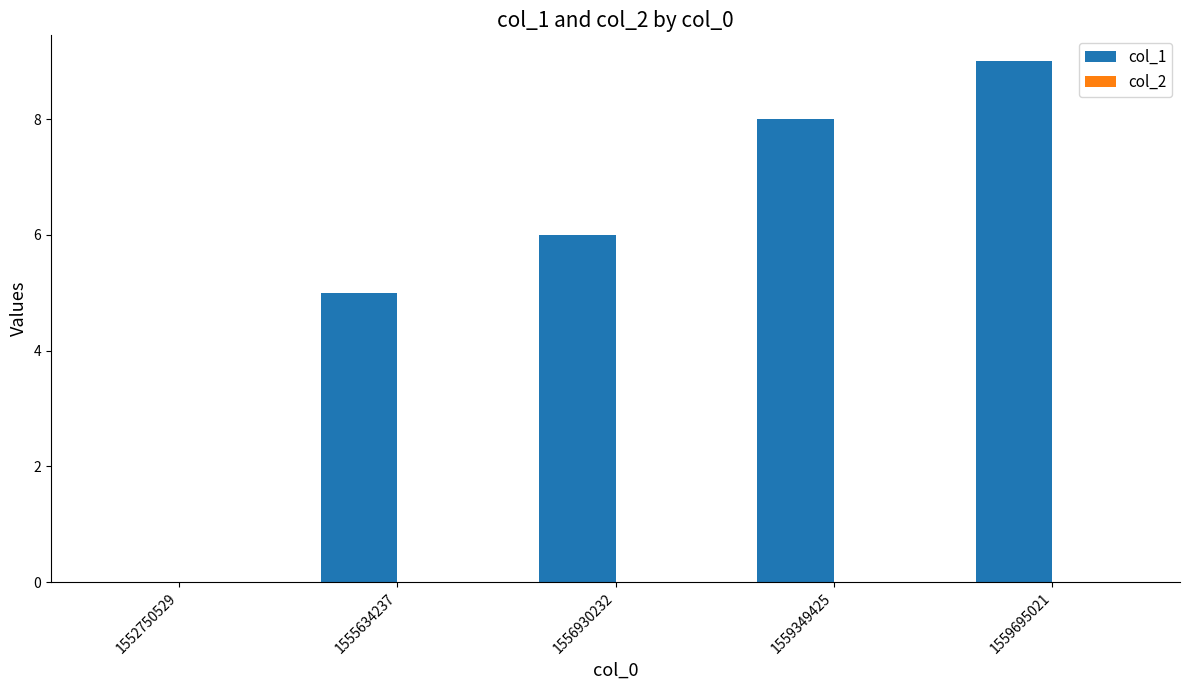

Are the bars grouped side by side (vs. stacked)?

No